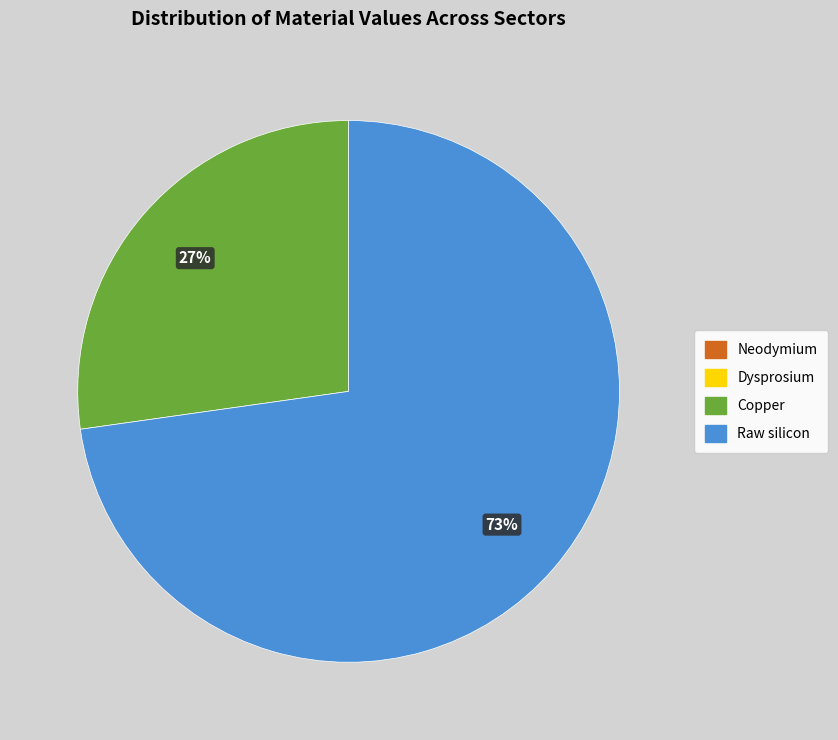

What is the largest slice in the pie chart?

Raw silicon